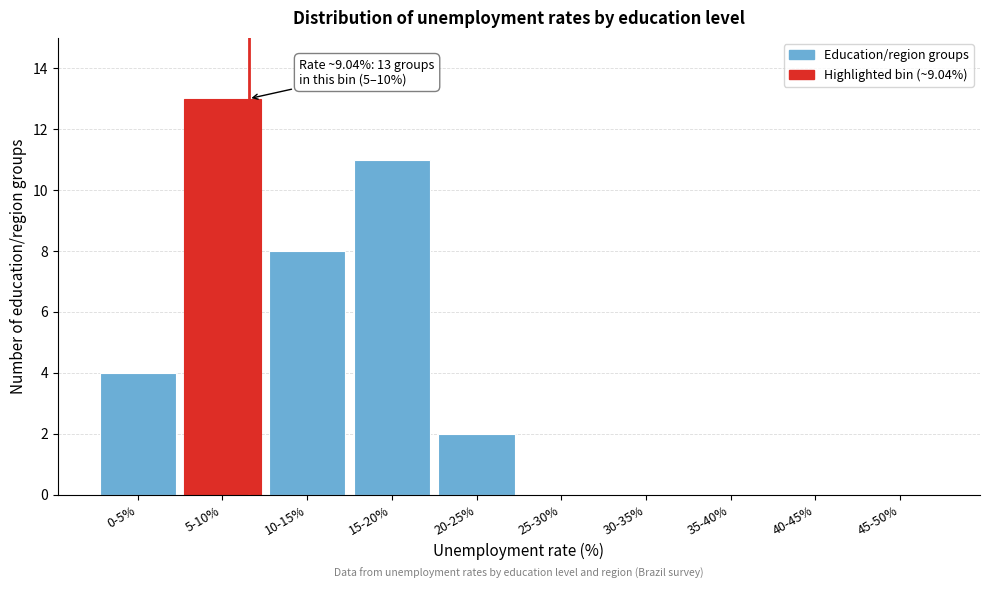

Reading left to right, extract all data points from this chart.

0-5%=4	5-10%=13	10-15%=8	15-20%=11	20-25%=2	25-30%=0	30-35%=0	35-40%=0	40-45%=0	45-50%=0